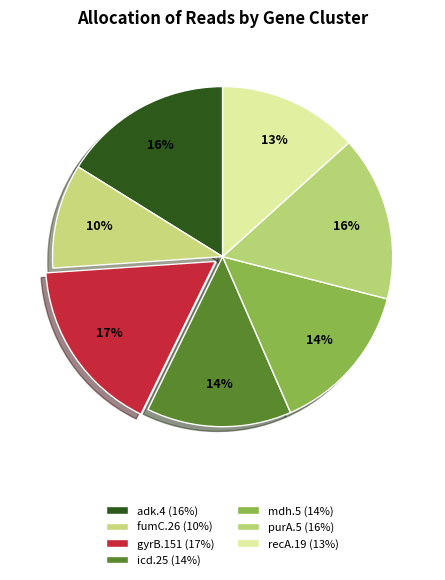

Does adk.4 account for over 50% of the chart?

No